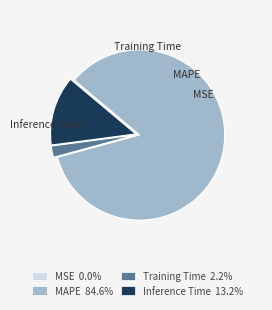

Which has a higher value, Inference Time or Training Time?

Inference Time